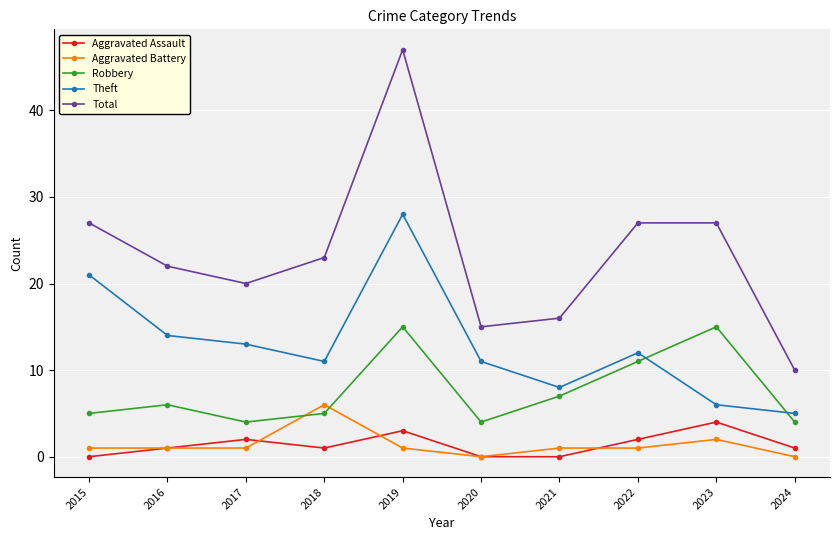

Reading left to right, what are all the values shown in this chart?

Aggravated Assault: 2015=0	2016=1	2017=2	2018=1	2019=3	2020=0	2021=0	2022=2	2023=4	2024=1
Aggravated Battery: 2015=1	2016=1	2017=1	2018=6	2019=1	2020=0	2021=1	2022=1	2023=2	2024=0
Robbery: 2015=5	2016=6	2017=4	2018=5	2019=15	2020=4	2021=7	2022=11	2023=15	2024=4
Theft: 2015=21	2016=14	2017=13	2018=11	2019=28	2020=11	2021=8	2022=12	2023=6	2024=5
Total: 2015=27	2016=22	2017=20	2018=23	2019=47	2020=15	2021=16	2022=27	2023=27	2024=10